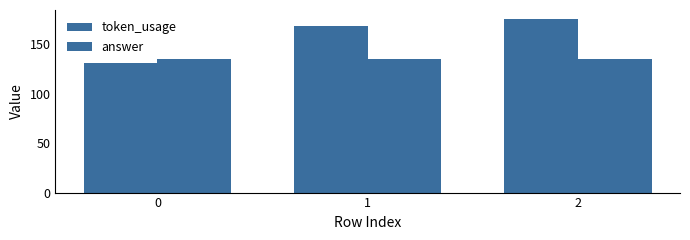

What is the sum of all token_usage values?

476